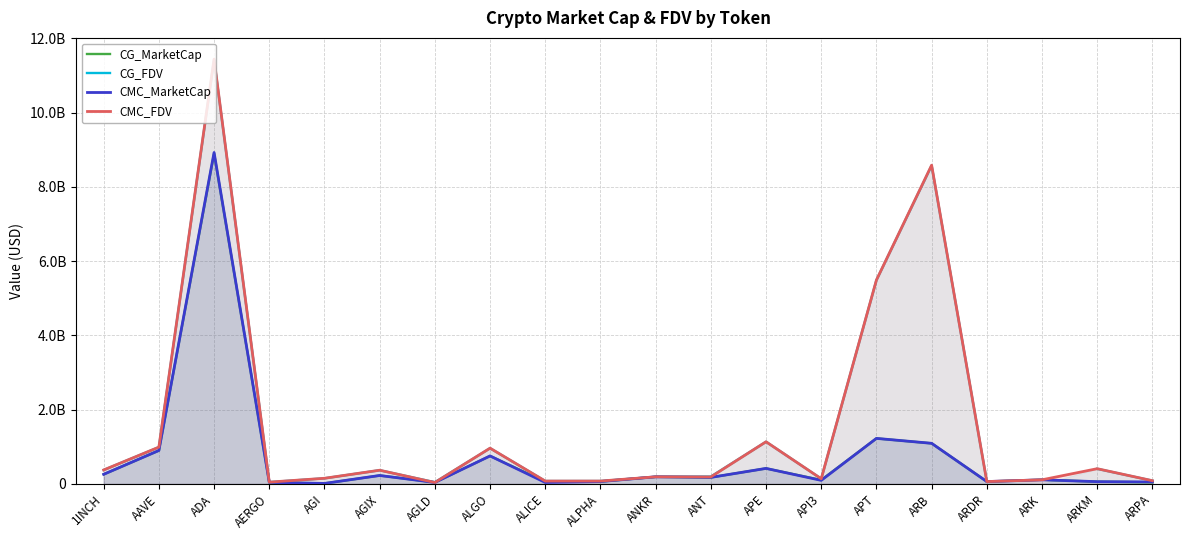

Rank the series by their maximum value, from highest to lowest.

CMC_FDV, CG_FDV, CMC_MarketCap, CG_MarketCap